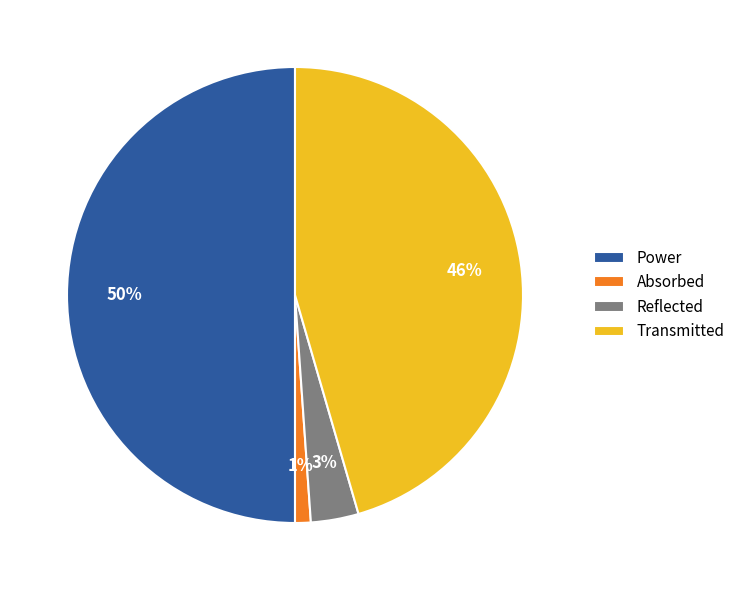

Is it true that Power is 60% of the pie?

False